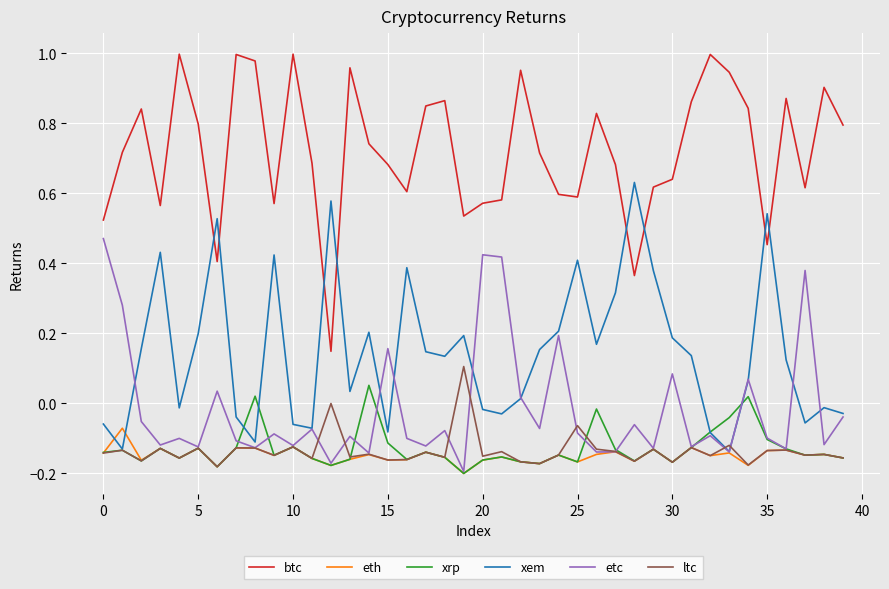

Which series has the largest range (max minus min)?

btc